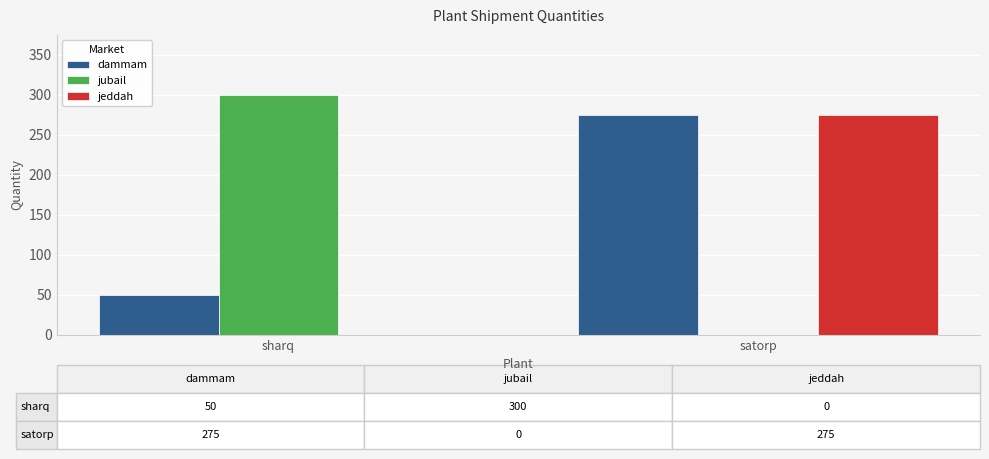

Is it true that dammam equals 383 at satorp?

False